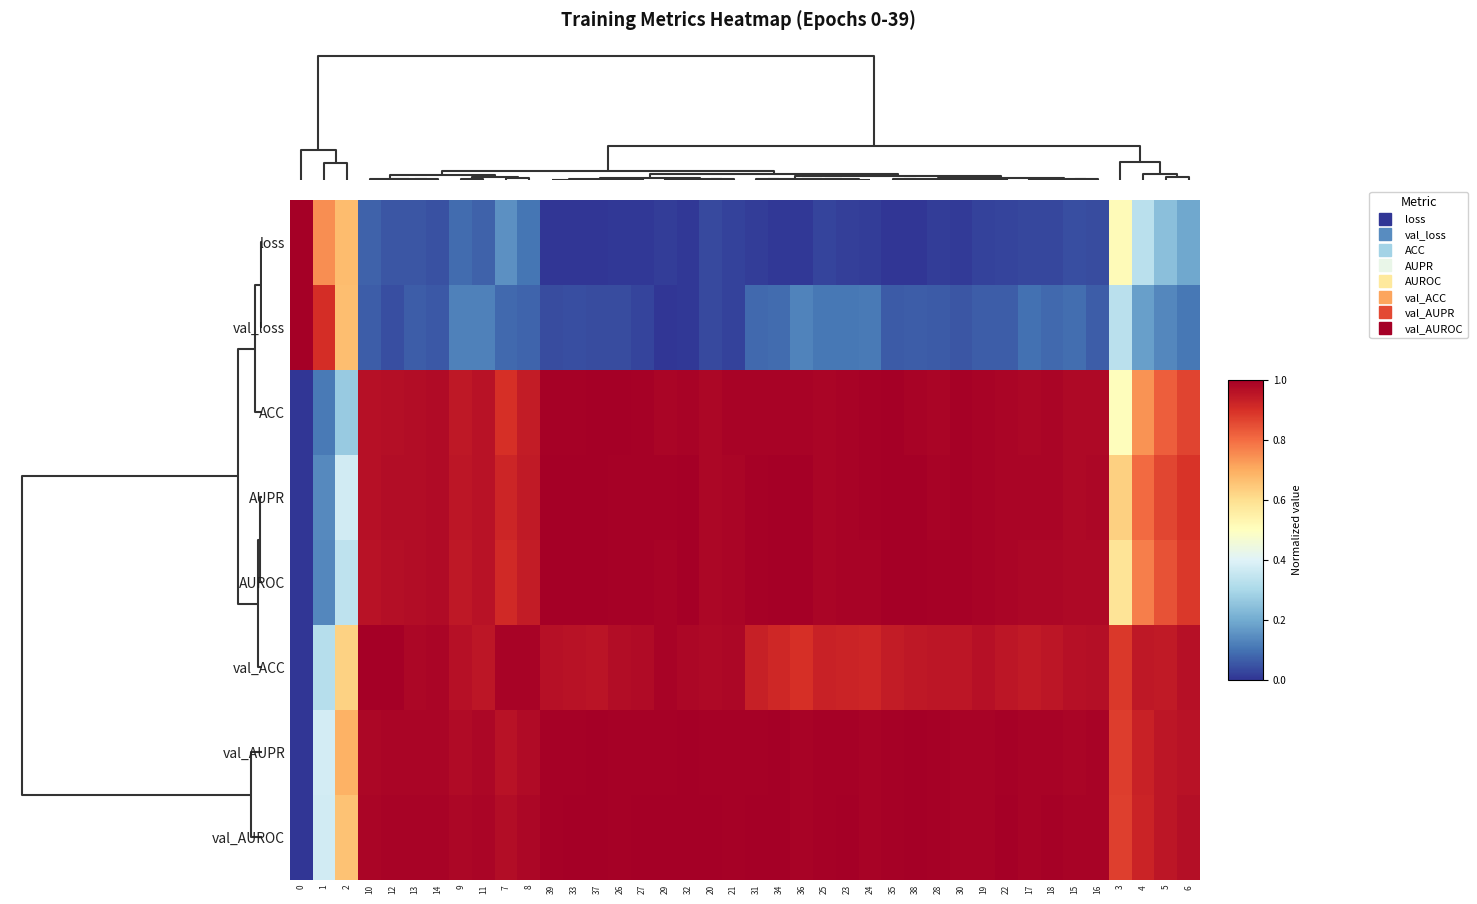

Which has a higher value, 39 or 37?

39